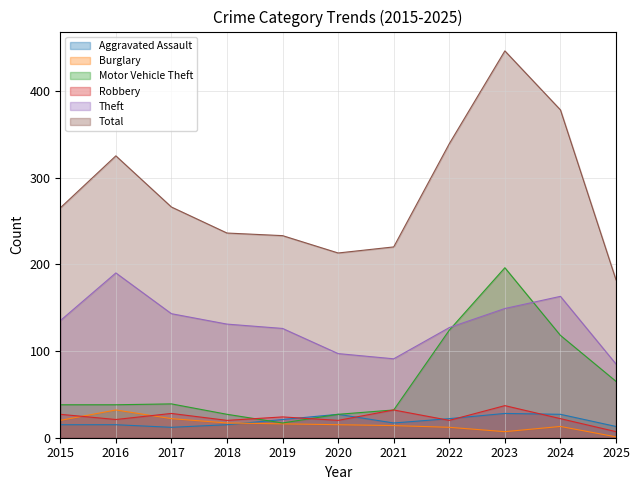

The value of Total at 2018 is 157. True or false?

False